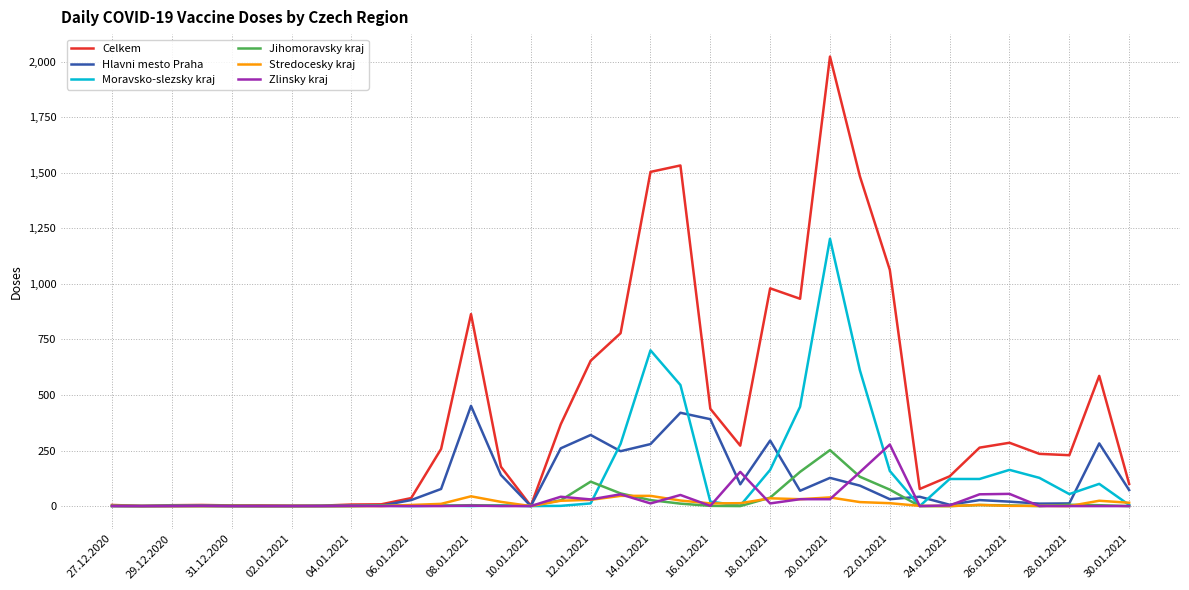

Which series has the largest total across all categories?

Celkem